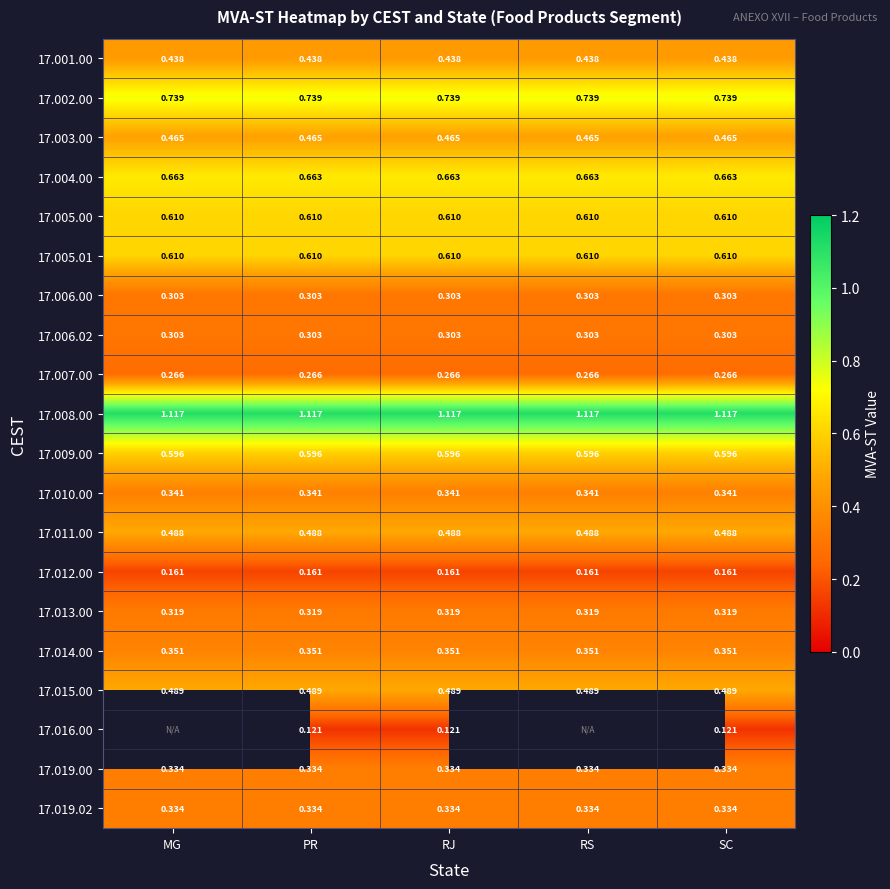

At which category is the sum across all series the highest?

PR